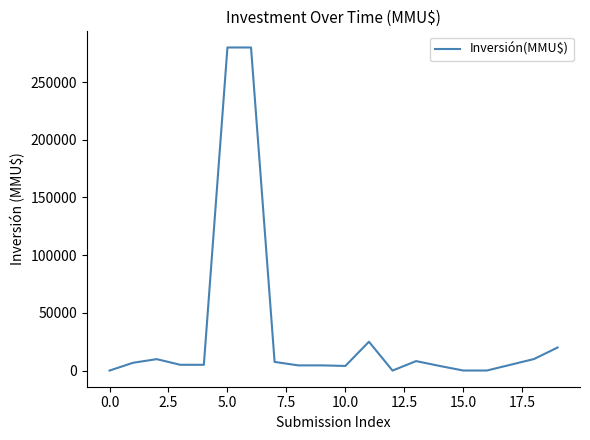

What is the greatest value displayed?

280000